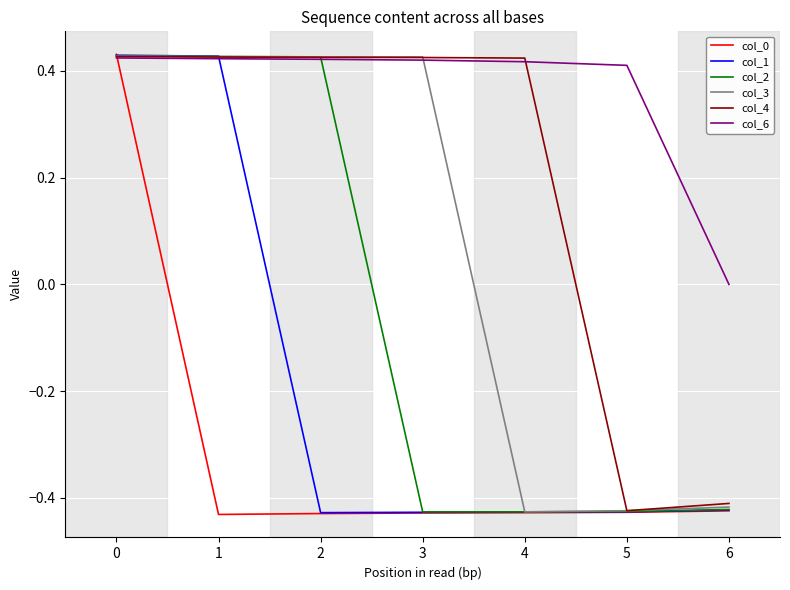

At which label does col_6 reach its minimum?

6